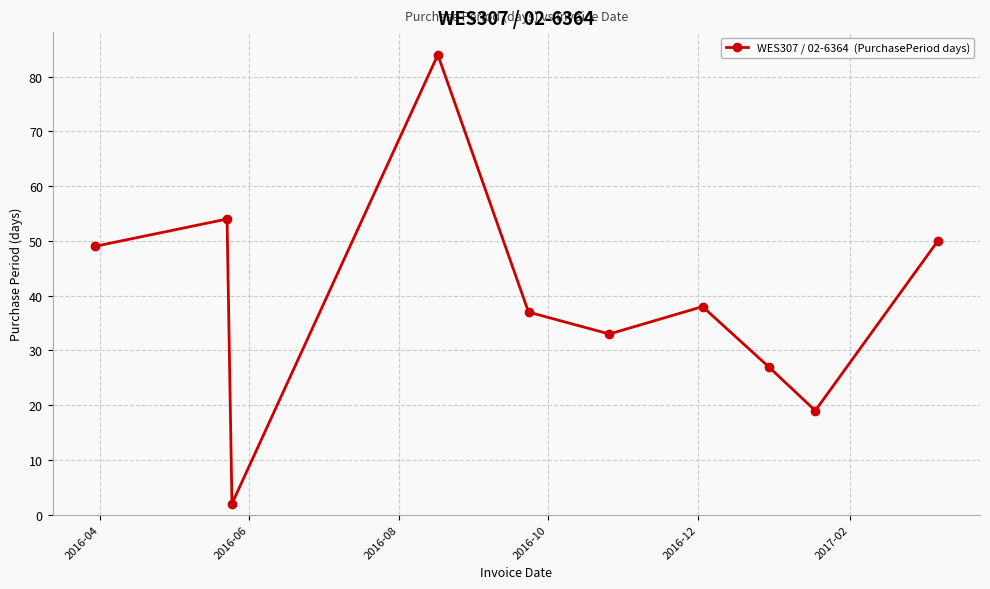

How many interior local peaks (higher than both neighbors) does the data have?

3